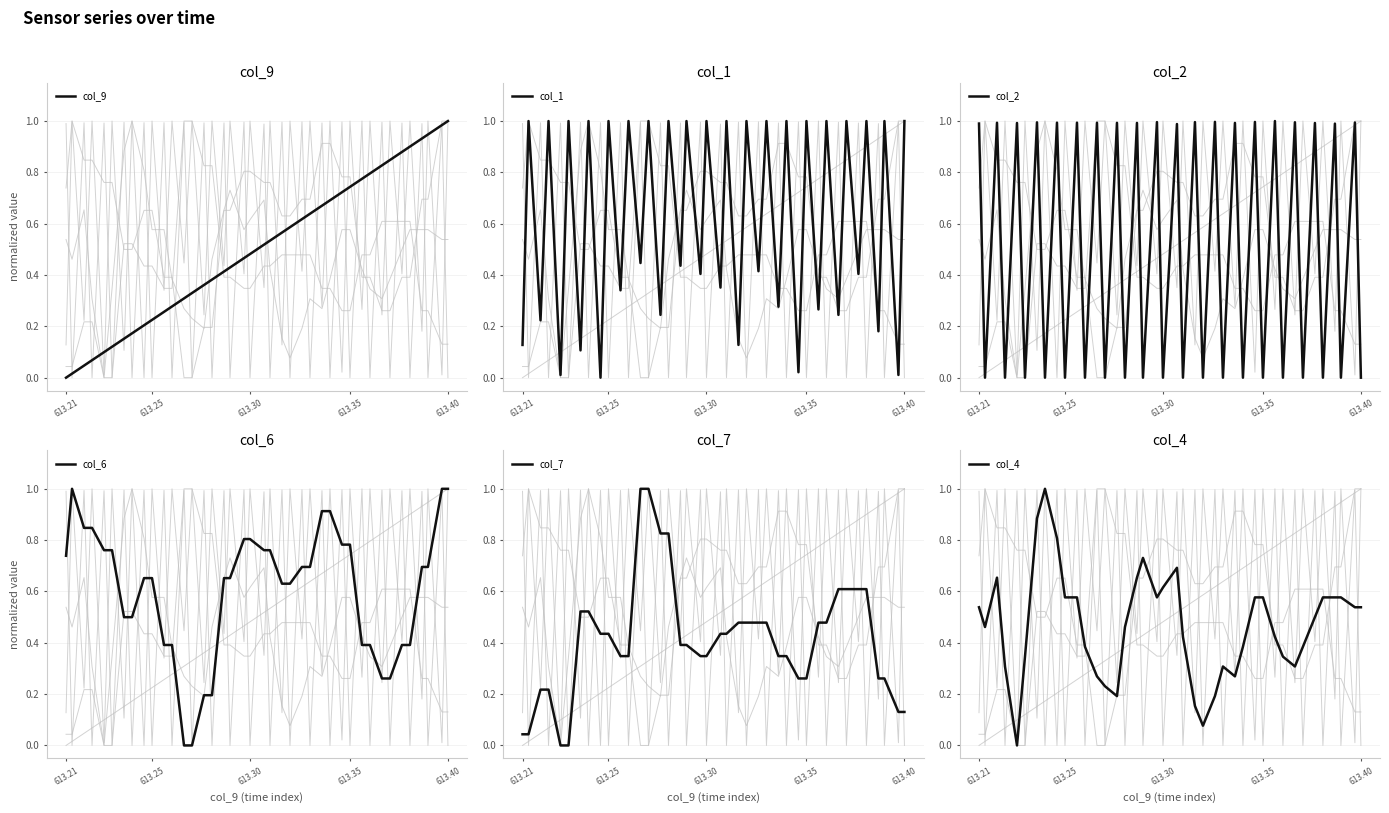

The value of col_9 at 26 is 0.3. True or false?

False